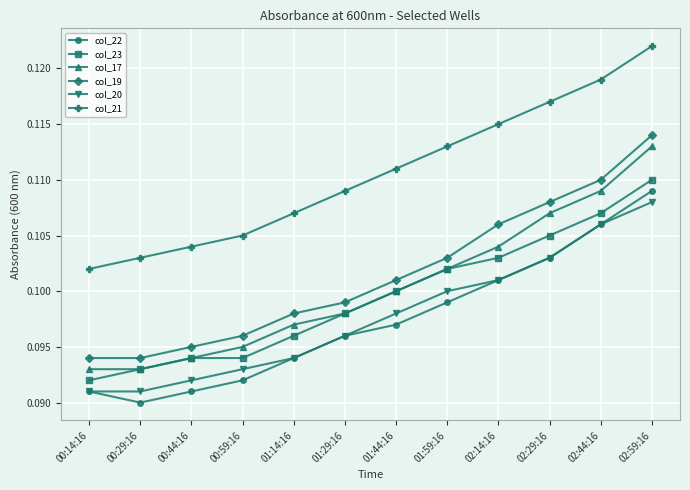

The col_23 series shows 0.1 at 01:44:16. True or false?

True